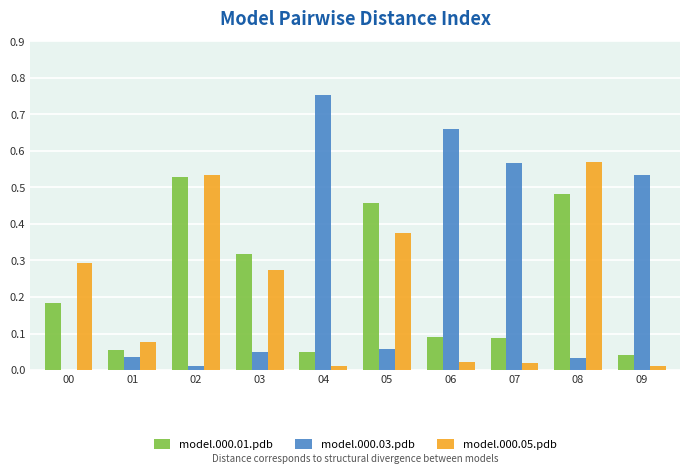

Is the value of model.000.03.pdb at 06 greater than the value of model.000.01.pdb at 00?

Yes